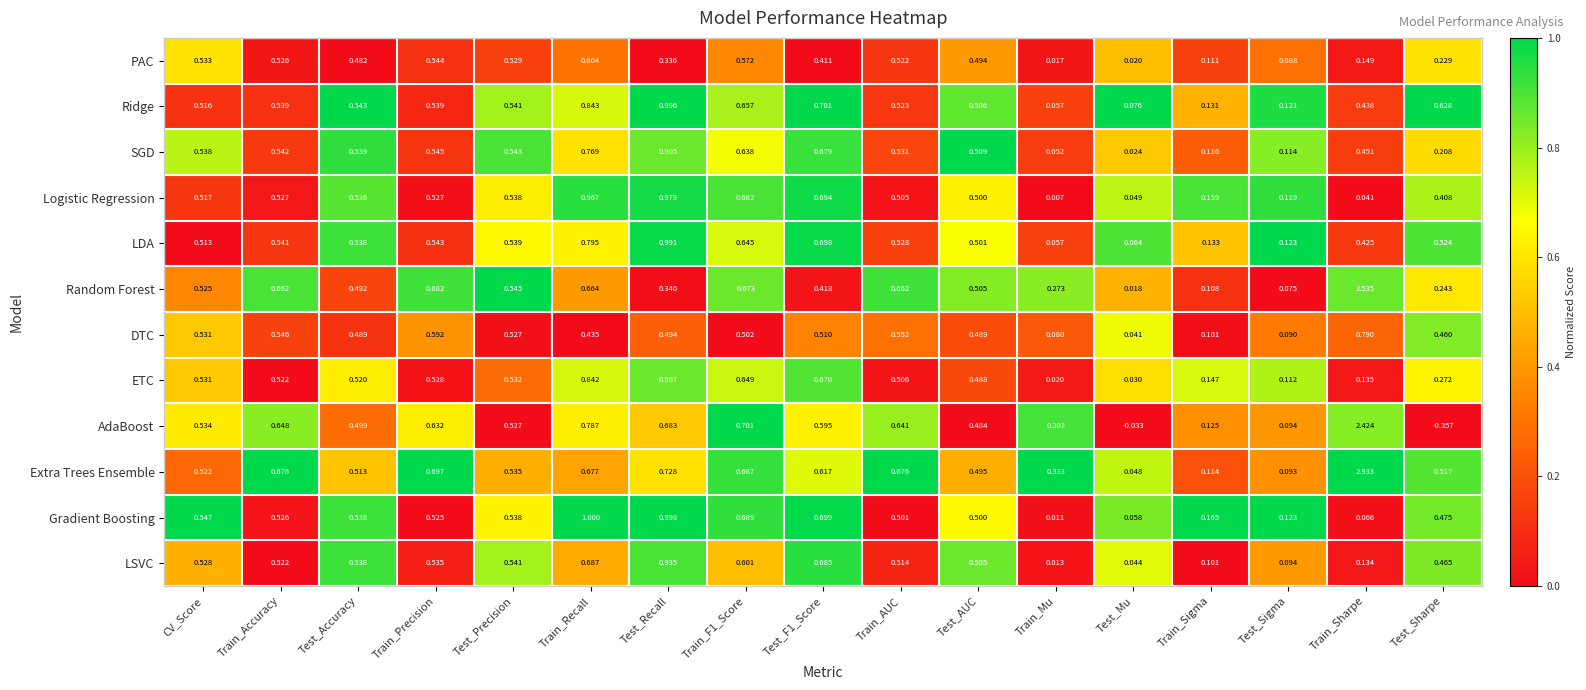

Rank the series by their maximum value, from lowest to highest.

PAC, DTC, SGD, ETC, LSVC, Logistic Regression, LDA, Ridge, Gradient Boosting, AdaBoost, Random Forest, Extra Trees Ensemble